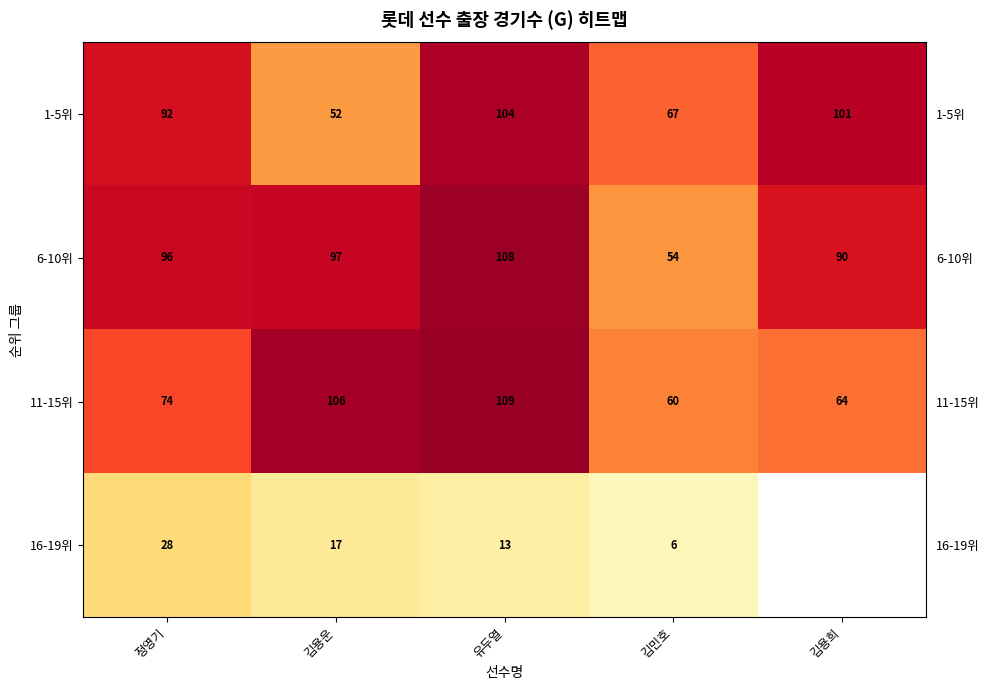

How many values in the 16-19위 series are below 13?

1